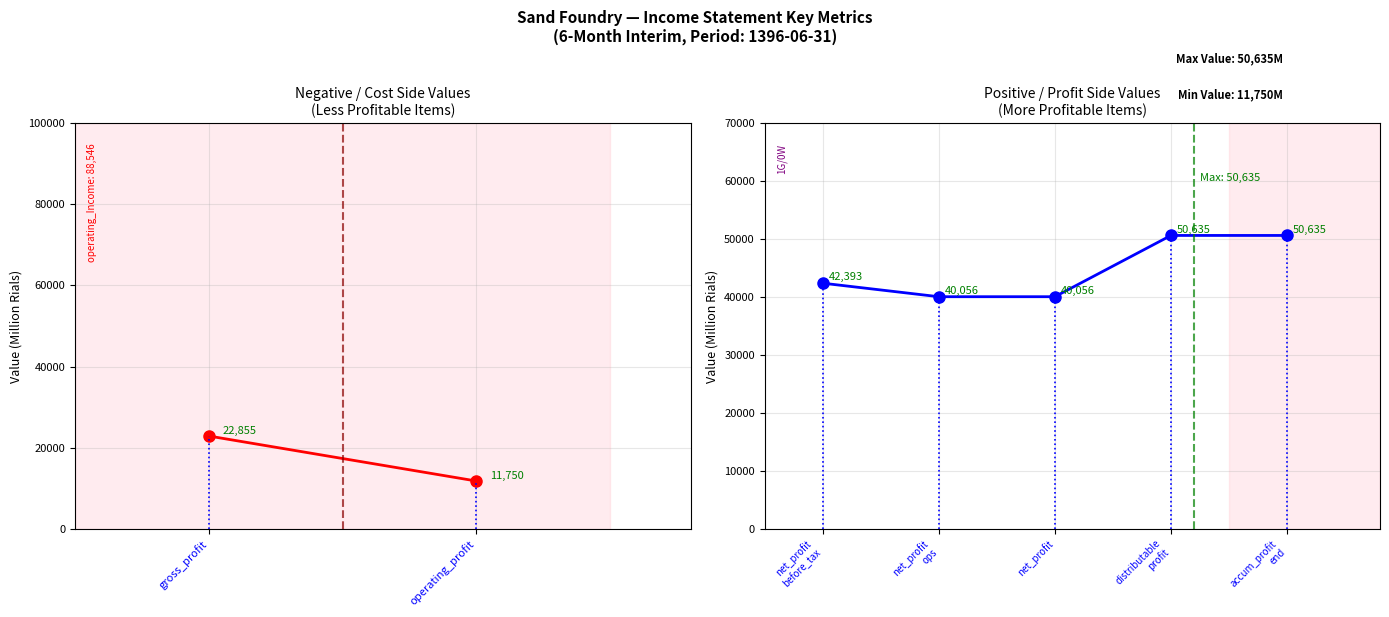

What is the value of the 1st point from the left?

42393